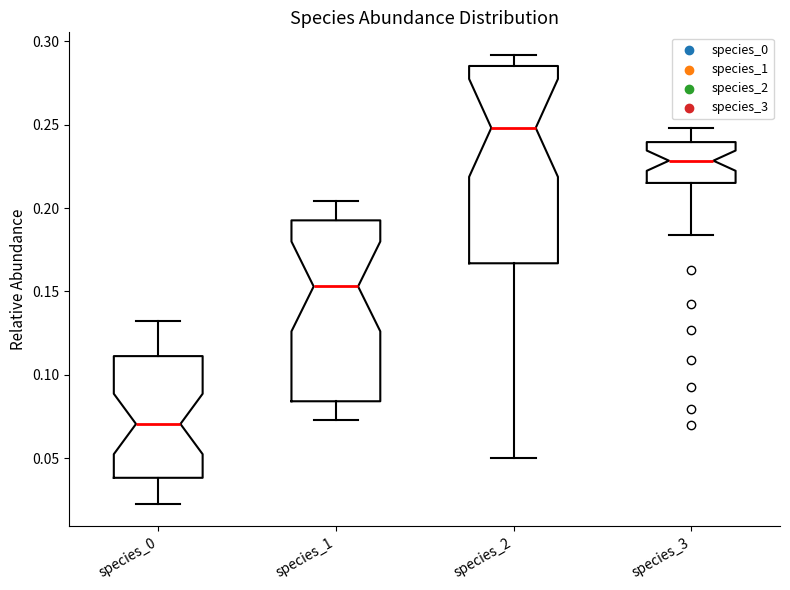

Reading left to right, transcribe this box plot: for each box, give where its median line is, the range the box spans, and where its two whiskers end, as read against the y-axis. The values are not printed on the chart, so give them approximately, as read against the axis.

species_0: median 0.070, box 0.040 to 0.110, whiskers 0.025 to 0.130
species_1: median 0.155, box 0.085 to 0.195, whiskers 0.075 to 0.205
species_2: median 0.250, box 0.165 to 0.285, whiskers 0.050 to 0.290
species_3: median 0.230, box 0.215 to 0.240, whiskers 0.185 to 0.250